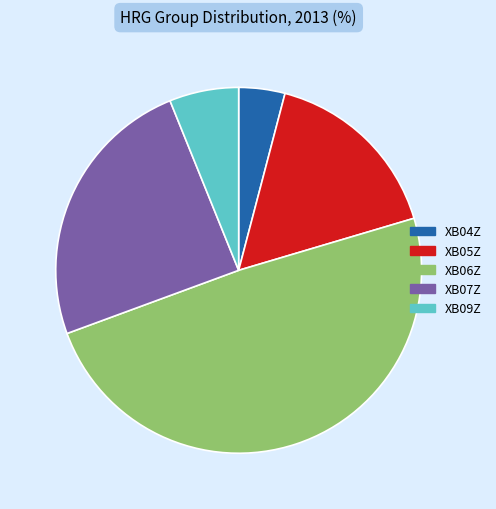

Does any single category account for the majority?

No